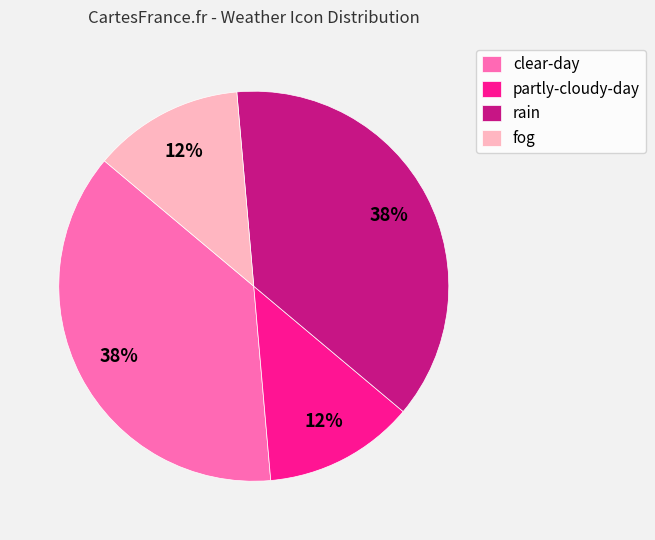

How many slices are in this pie chart?

4